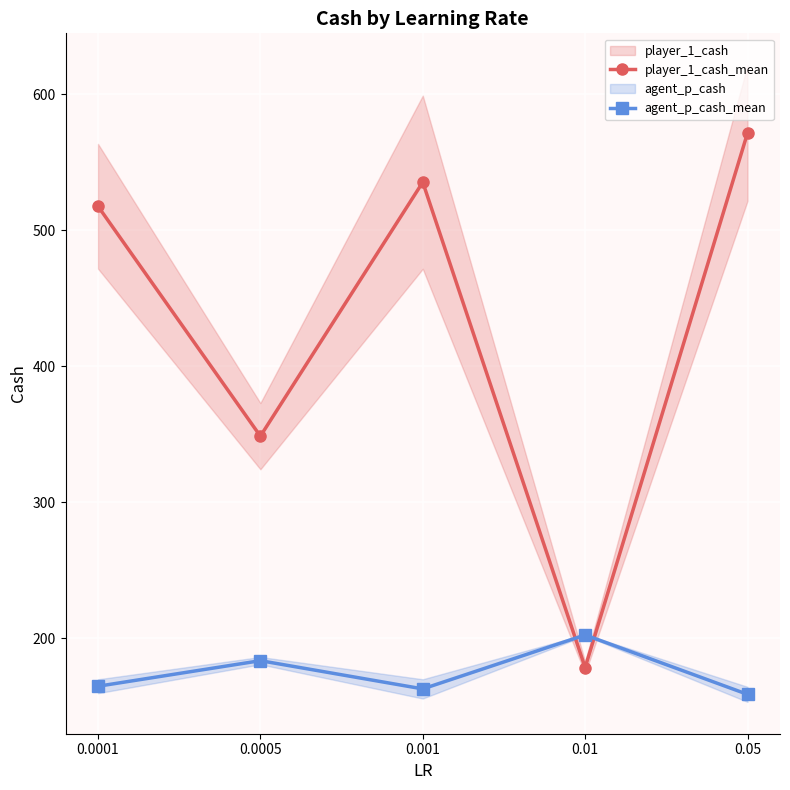

Count the number of data series in this chart.

2